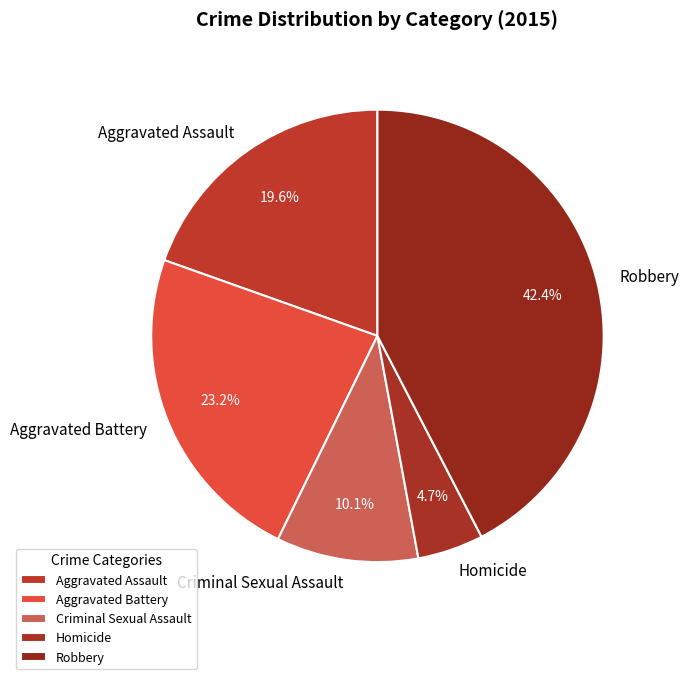

Which category has the smallest portion of the pie?

Homicide